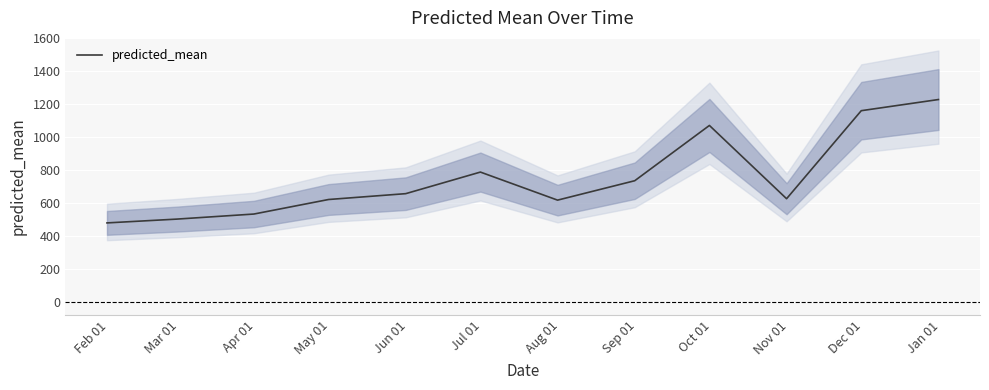

What is the smallest value displayed?

481.2